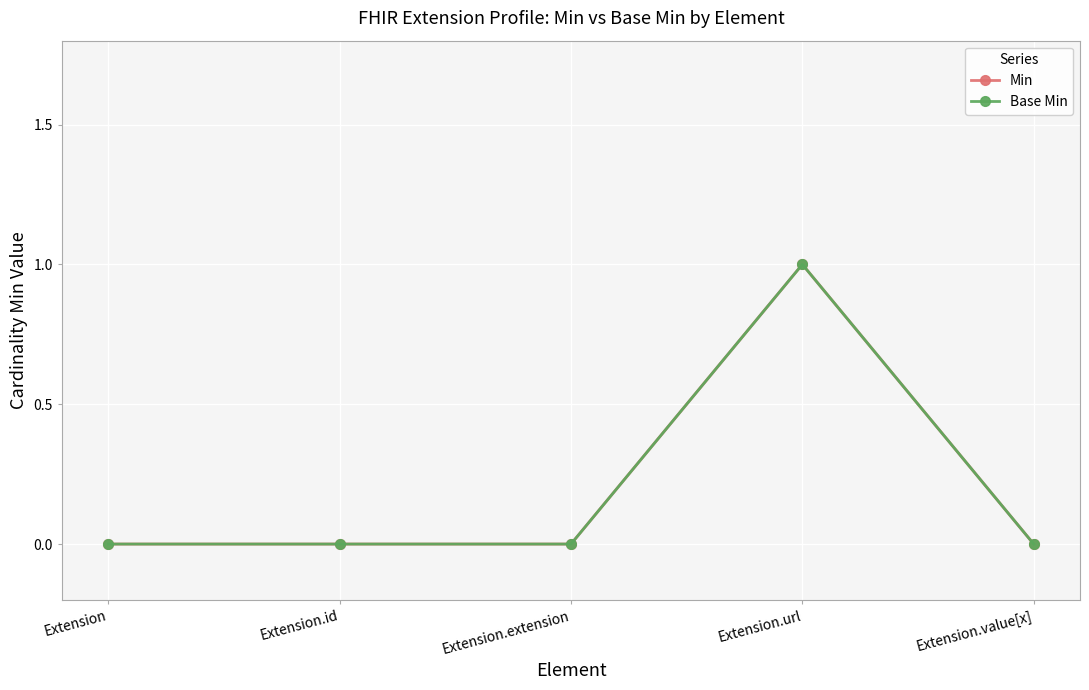

What are all the series names shown in the legend?

Min, Base Min